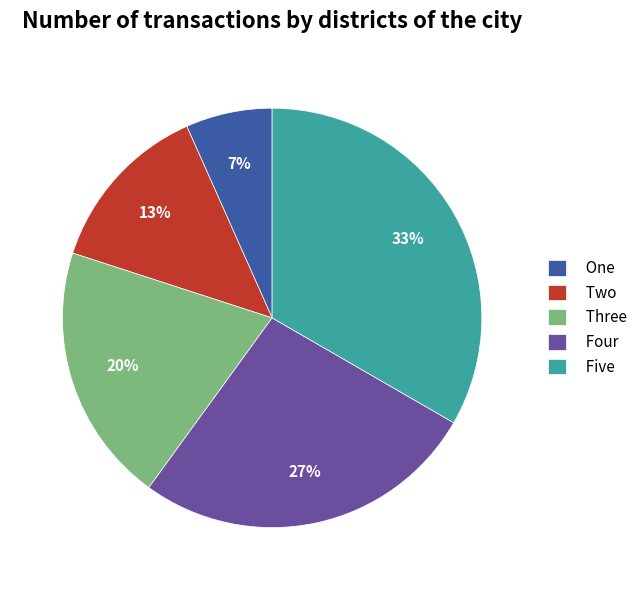

Count the number of slices in the pie.

5